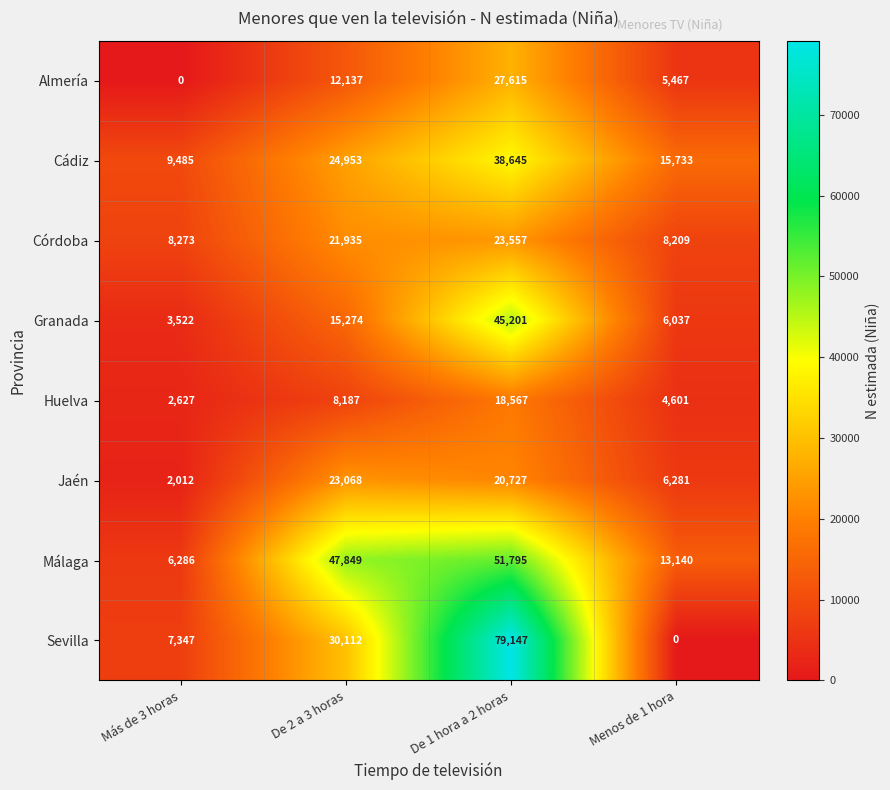

Which series has the widest spread of values?

Sevilla